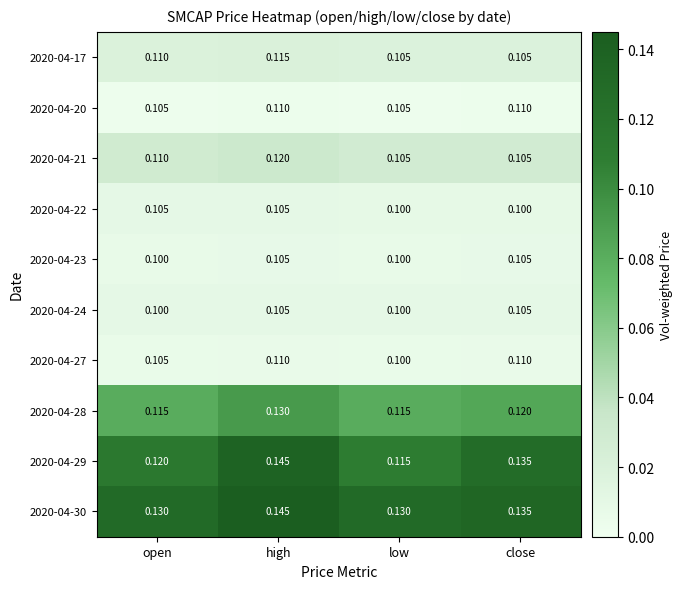

Where is 2020-04-27 nearest to the value 0?

low